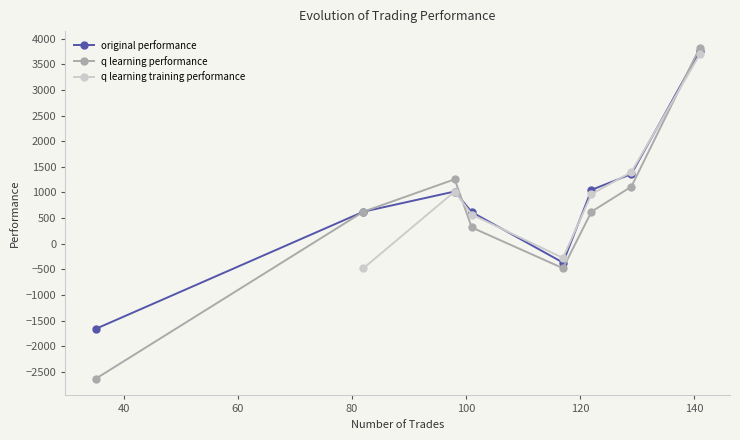

How many data points in q learning performance are less than 626?

3